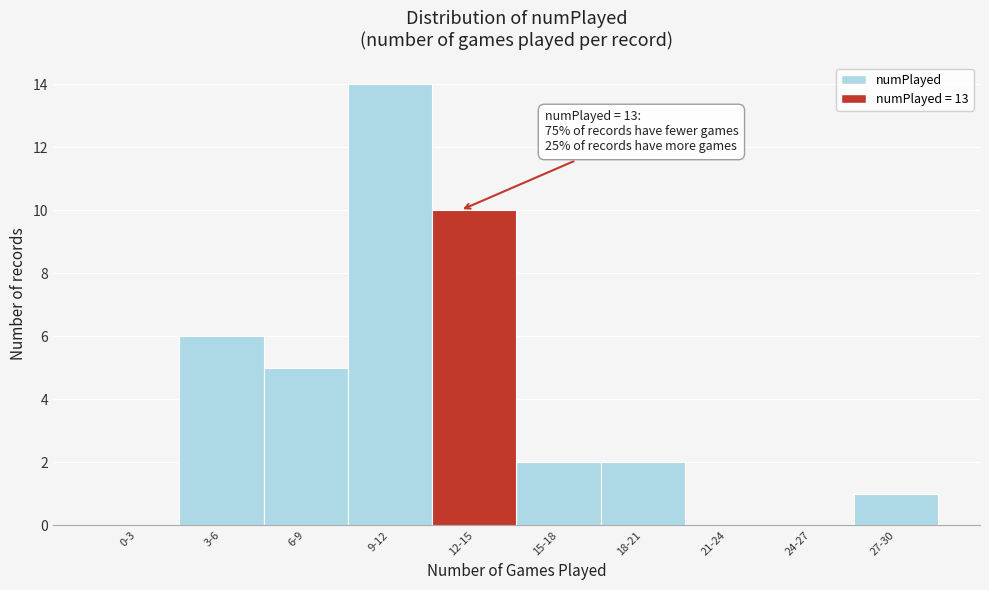

Reading left to right, list all the values displayed in this chart.

0-3=0	3-6=6	6-9=5	9-12=14	12-15=10	15-18=2	18-21=2	21-24=0	24-27=0	27-30=1